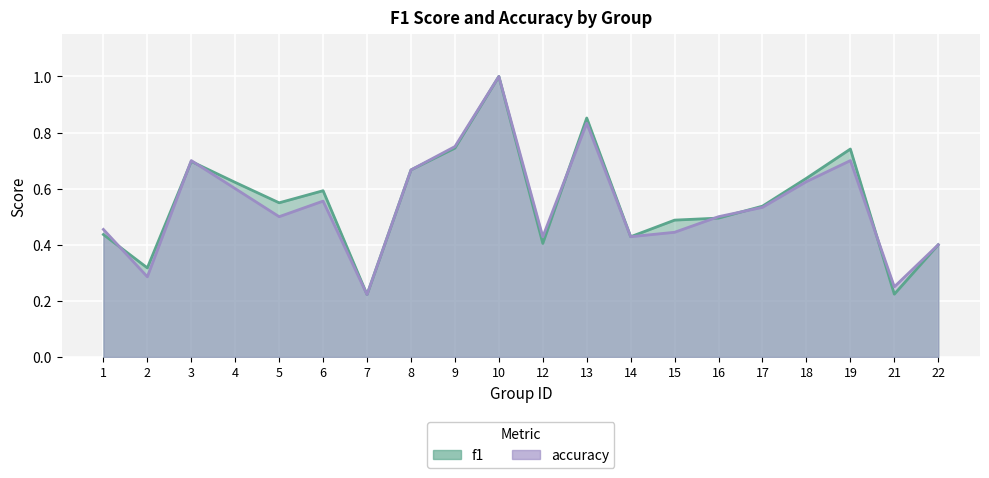

At which label does accuracy reach its peak?

10